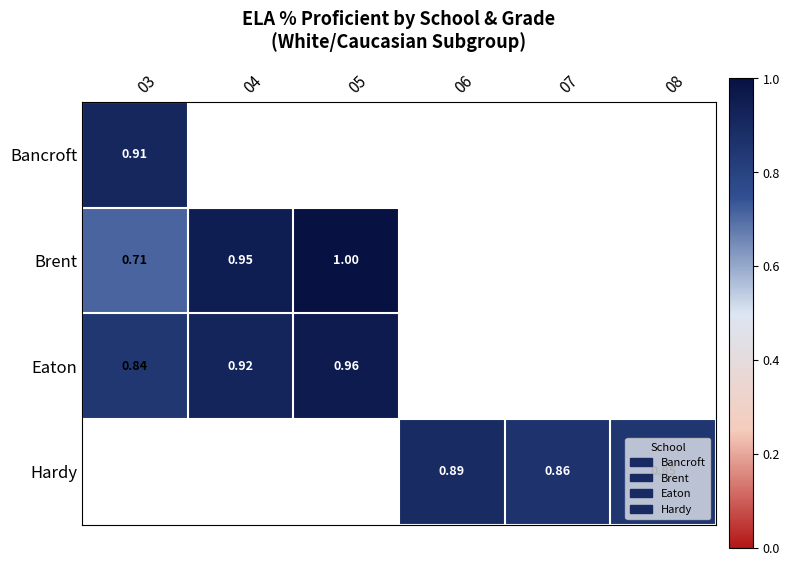

What is the spread (max minus min) of values at 03?

0.2